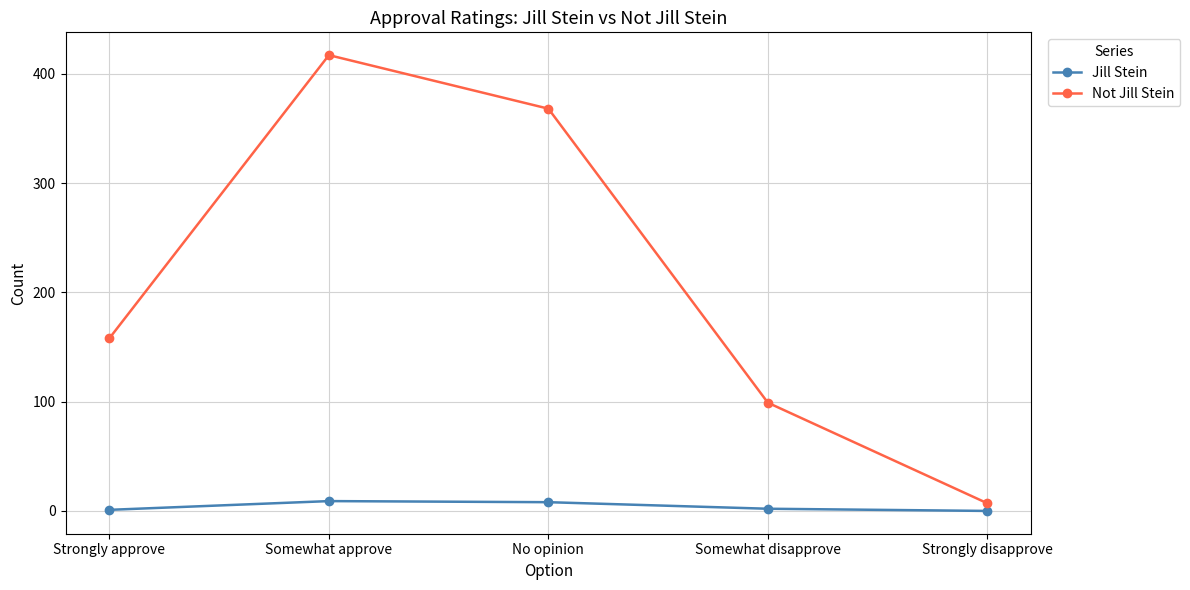

How many series are shown in this chart?

2